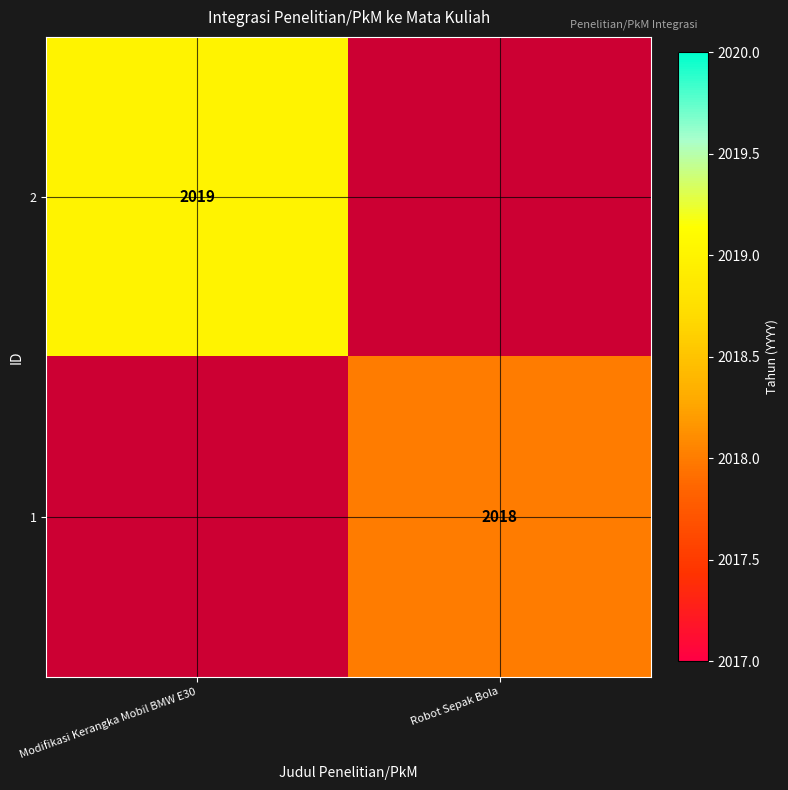

Is it true that 1 equals 2018 at Robot Sepak Bola?

True